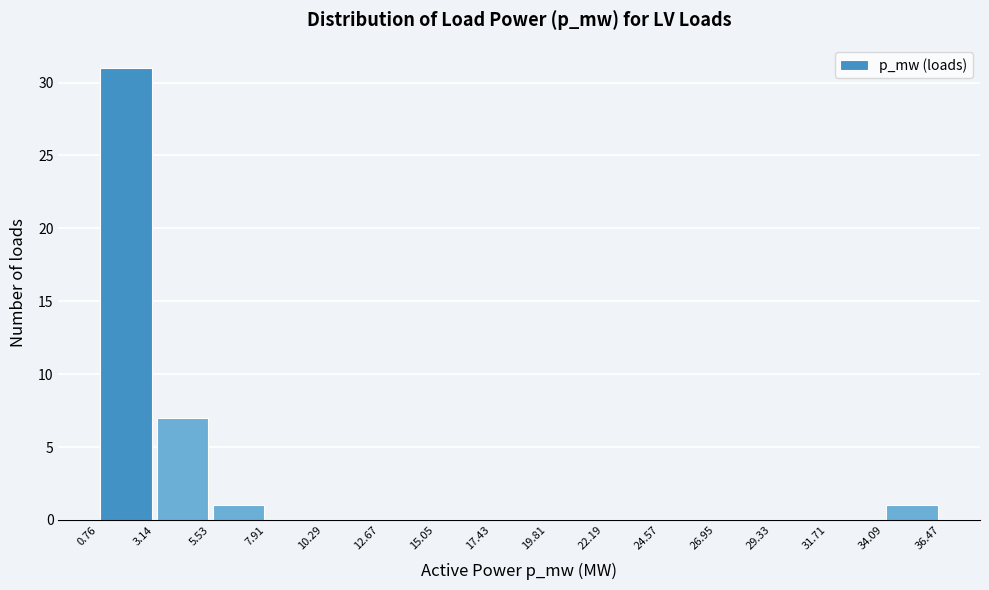

Reading left to right, transcribe this chart: for each bar, give the range it covers on the x-axis and its height. The values are not printed on the chart, so give them approximately, as read against the axis.

0.76 to 3.14: 31
3.14 to 5.53: 7
5.53 to 7.91: 1
7.91 to 10.29: 0
10.29 to 12.67: 0
12.67 to 15.05: 0
15.05 to 17.43: 0
17.43 to 19.81: 0
19.81 to 22.19: 0
22.19 to 24.57: 0
24.57 to 26.95: 0
26.95 to 29.33: 0
29.33 to 31.71: 0
31.71 to 34.09: 0
34.09 to 36.47: 1